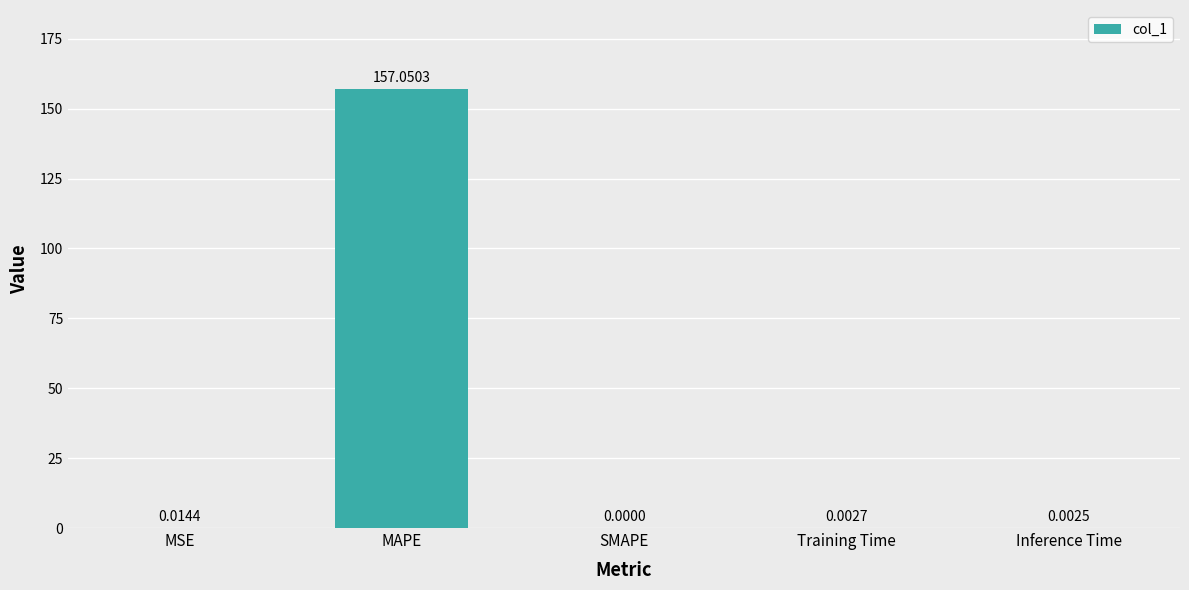

Which category has the highest value across all series?

MAPE